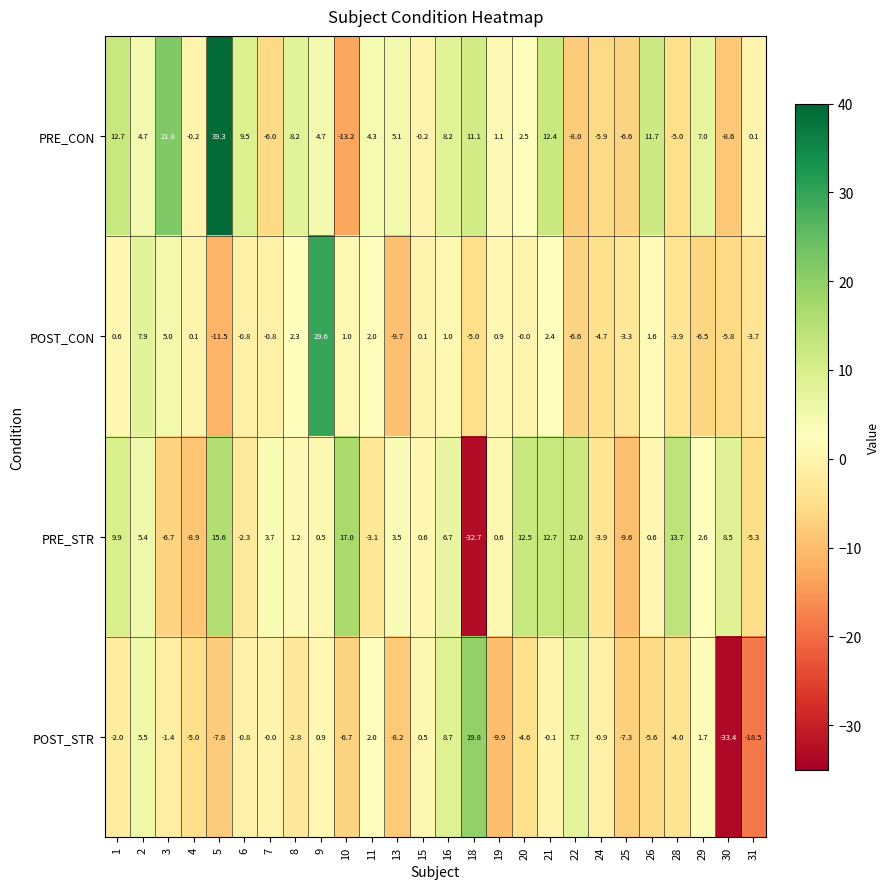

At which label is POST_STR closest to -6?

26